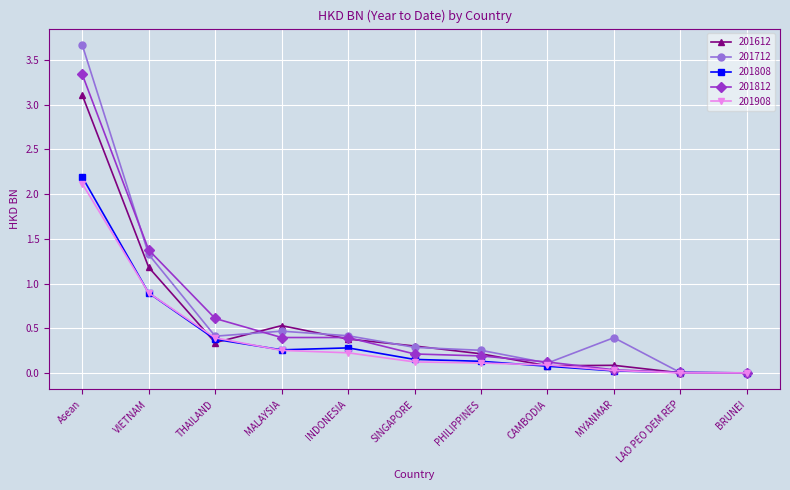

What is the label of the 6th point from the left?

SINGAPORE